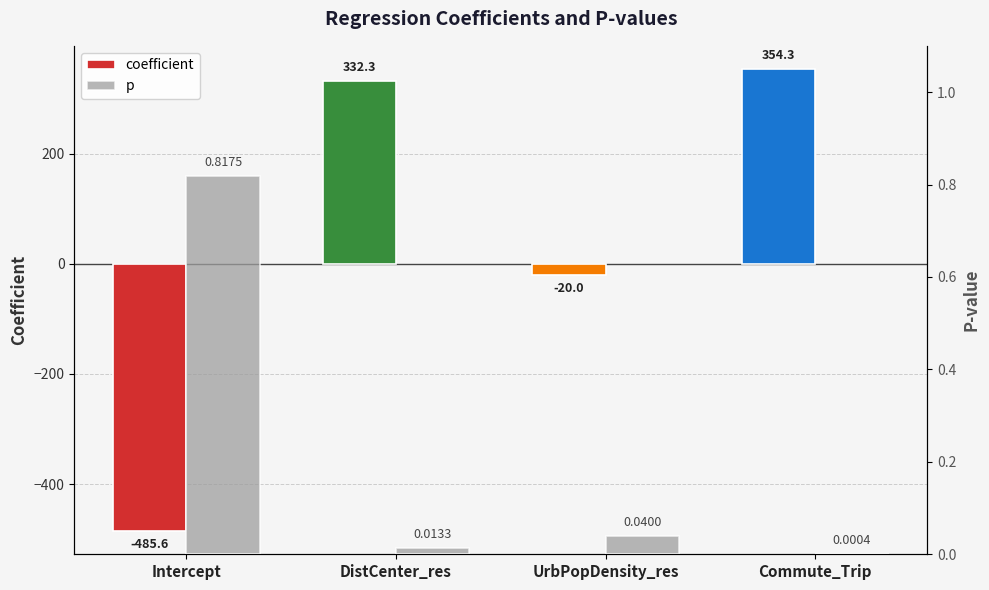

What is the smallest value displayed?

-485.6